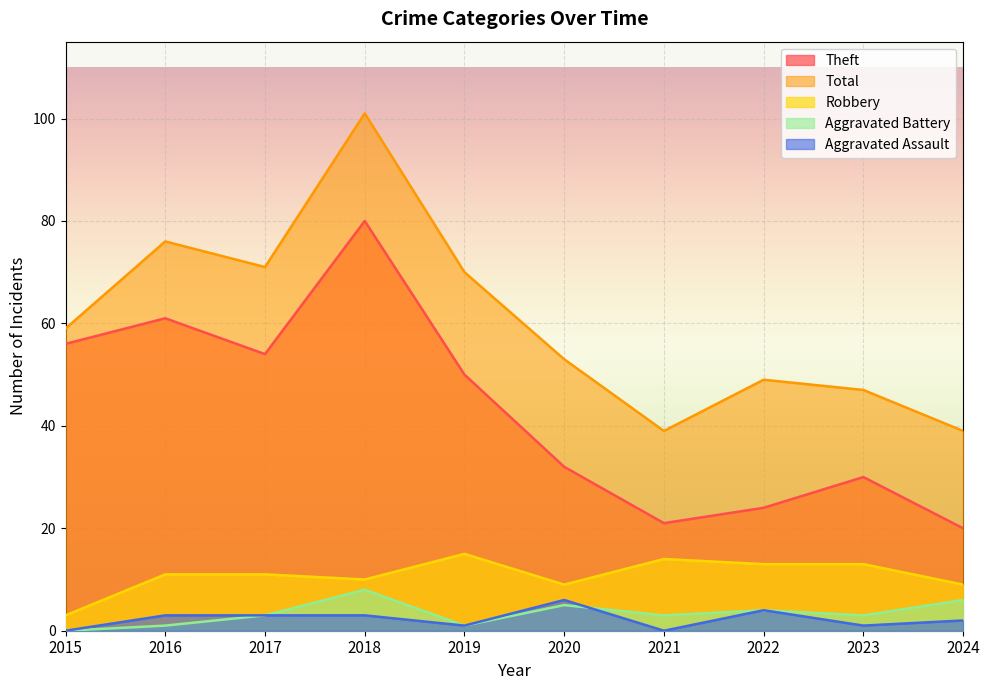

Which series changed the most between 2015 and 2024?

Theft